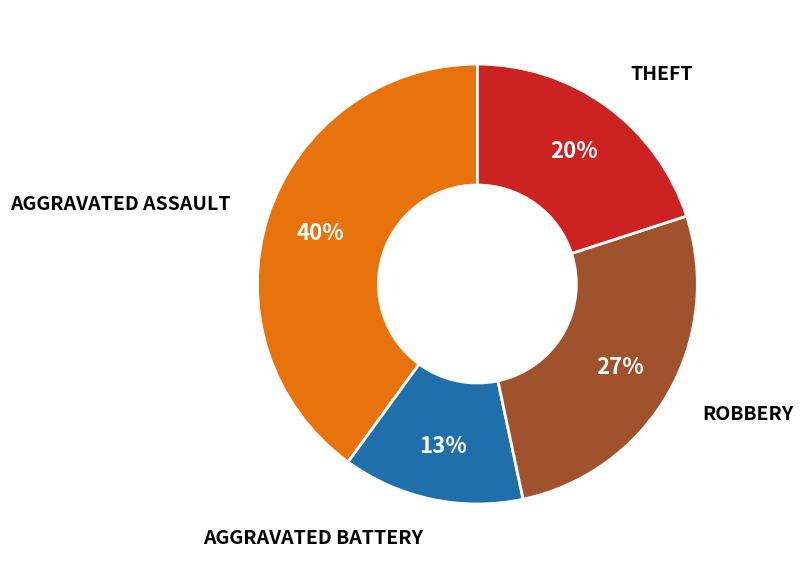

Does any single category account for the majority?

No